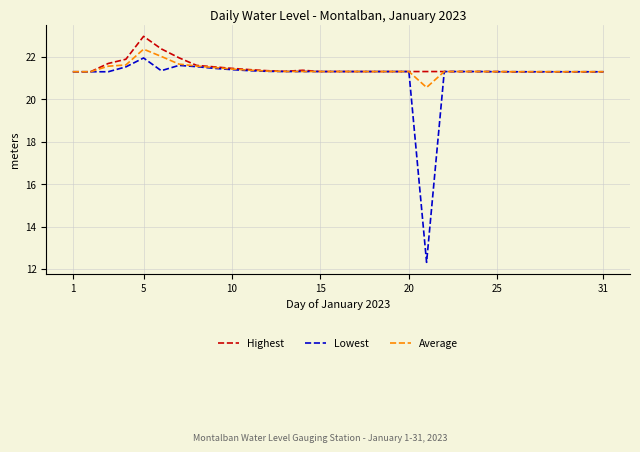

Which series has the widest spread of values?

Lowest